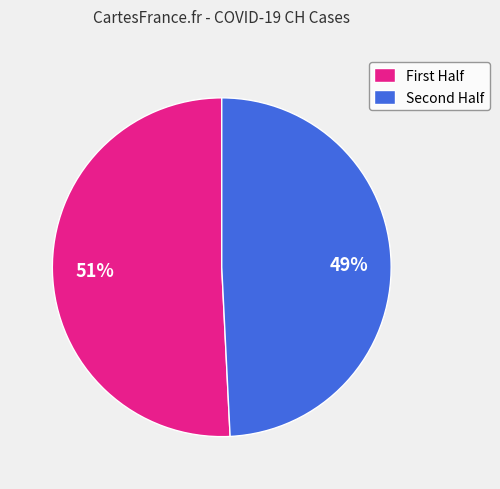

Rank the categories by value from highest to lowest.

First Half, Second Half